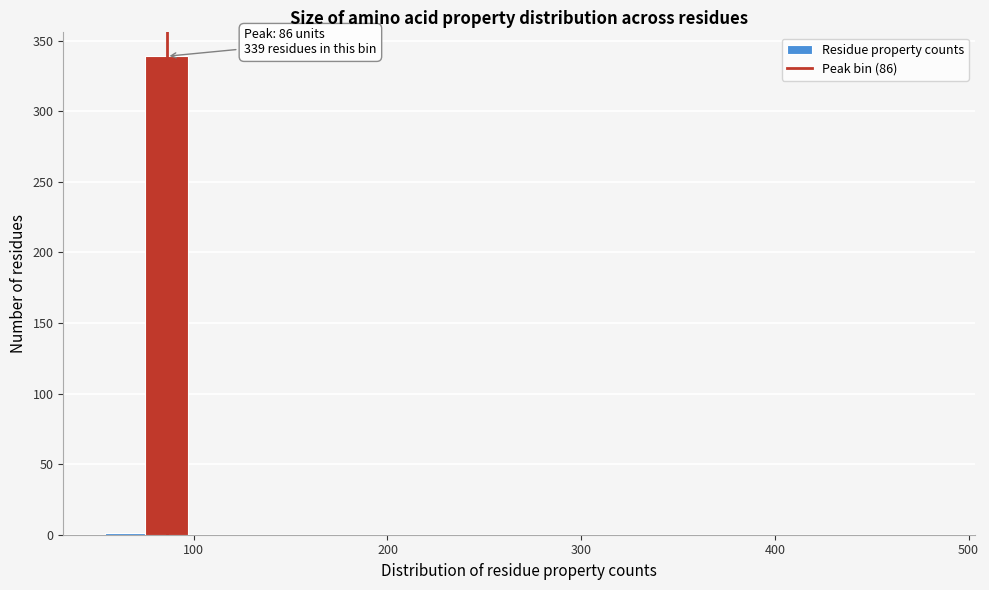

Around what value on the x-axis is the tallest bar? Give the approximate position of its centre, as read against the axis.

90